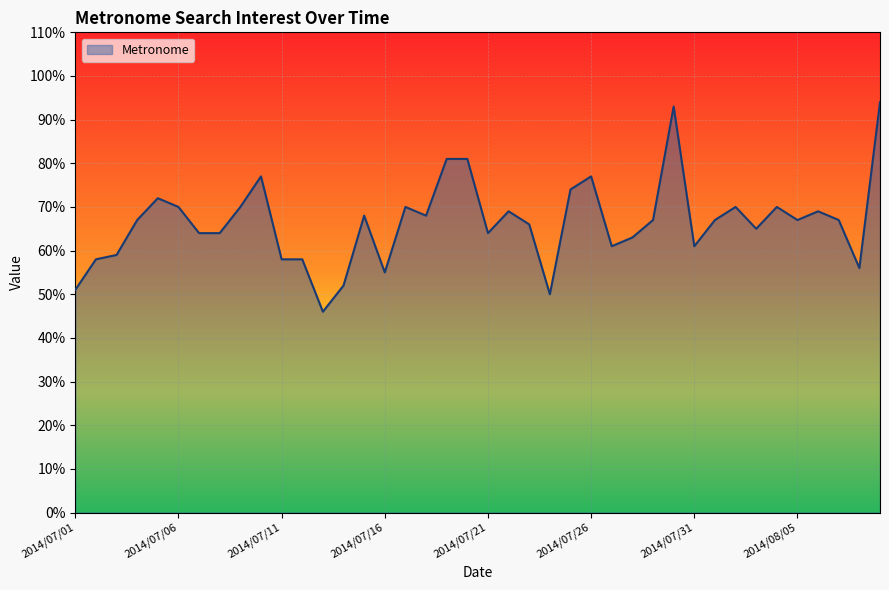

What is the greatest value displayed?

94